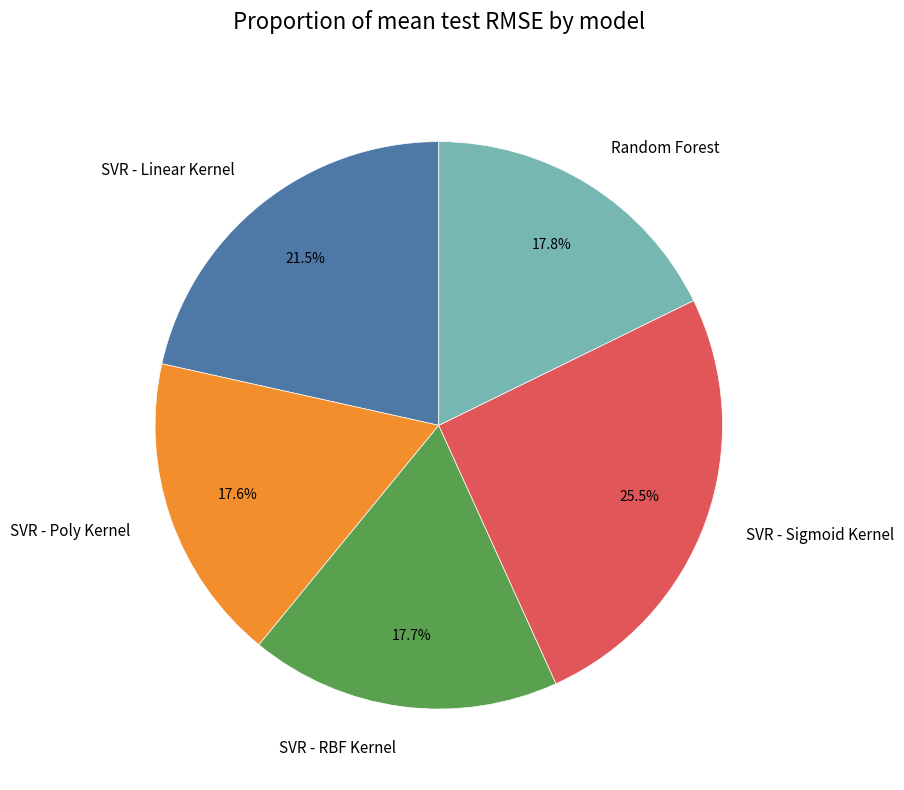

Is there any slice that represents more than half of the pie?

No